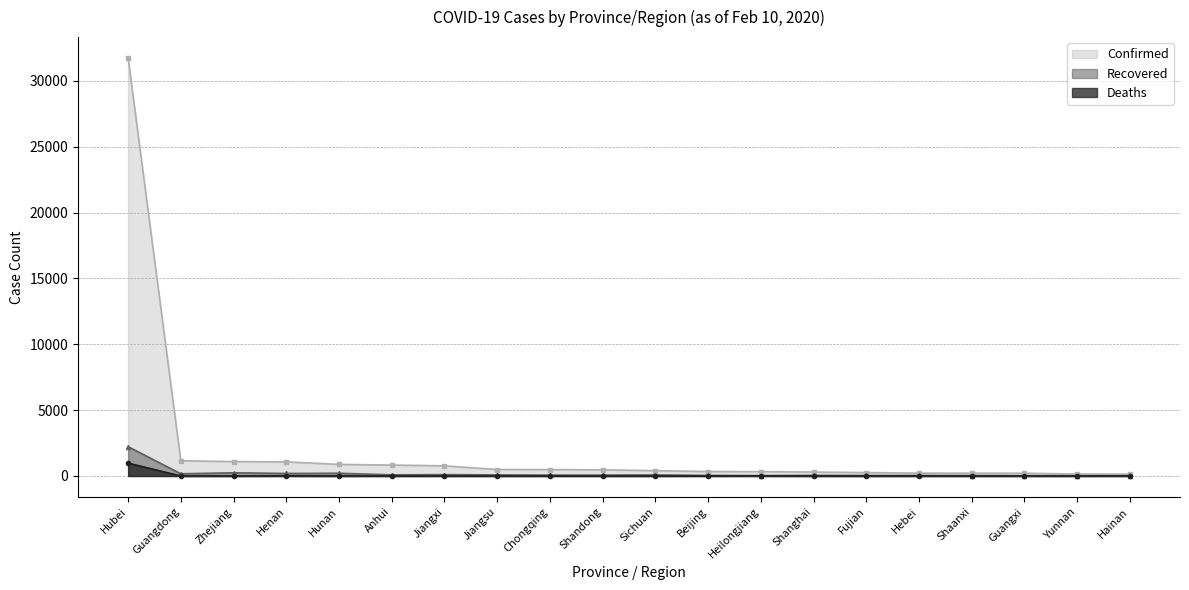

Which has a higher value, Anhui or Beijing?

Anhui